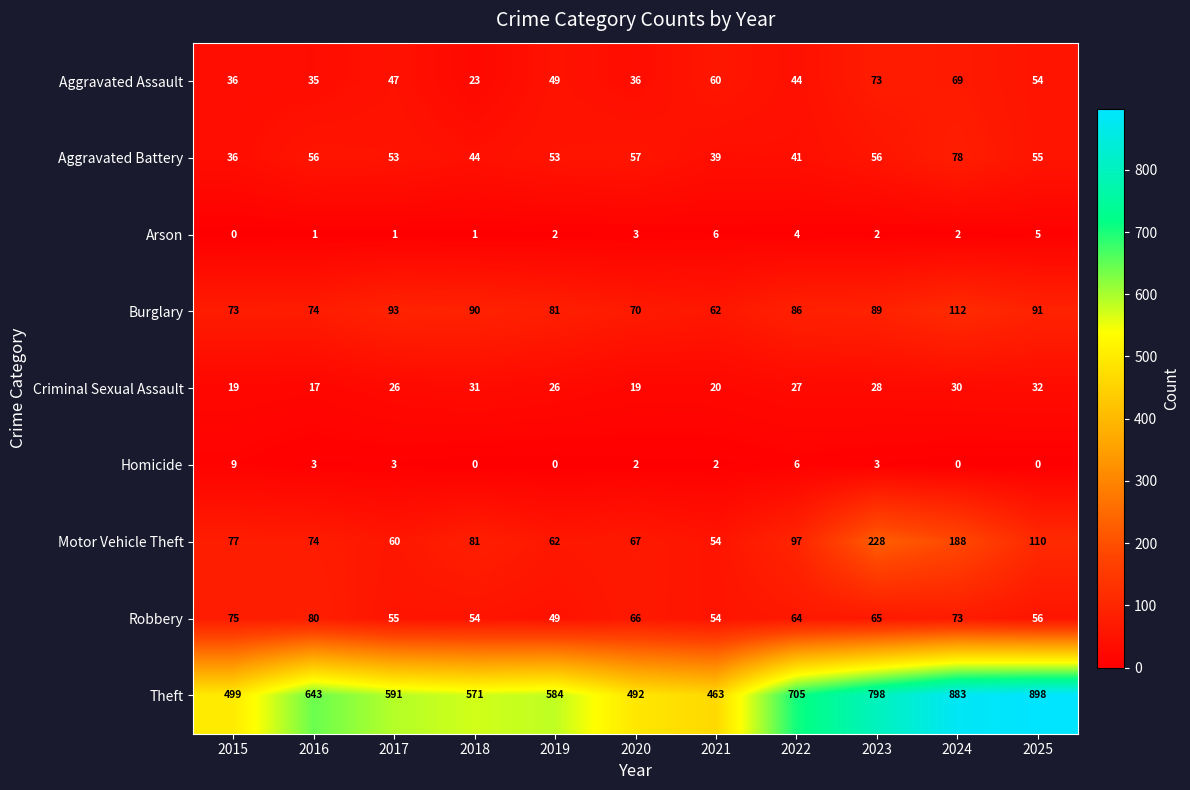

Which series has the widest spread of values?

Theft